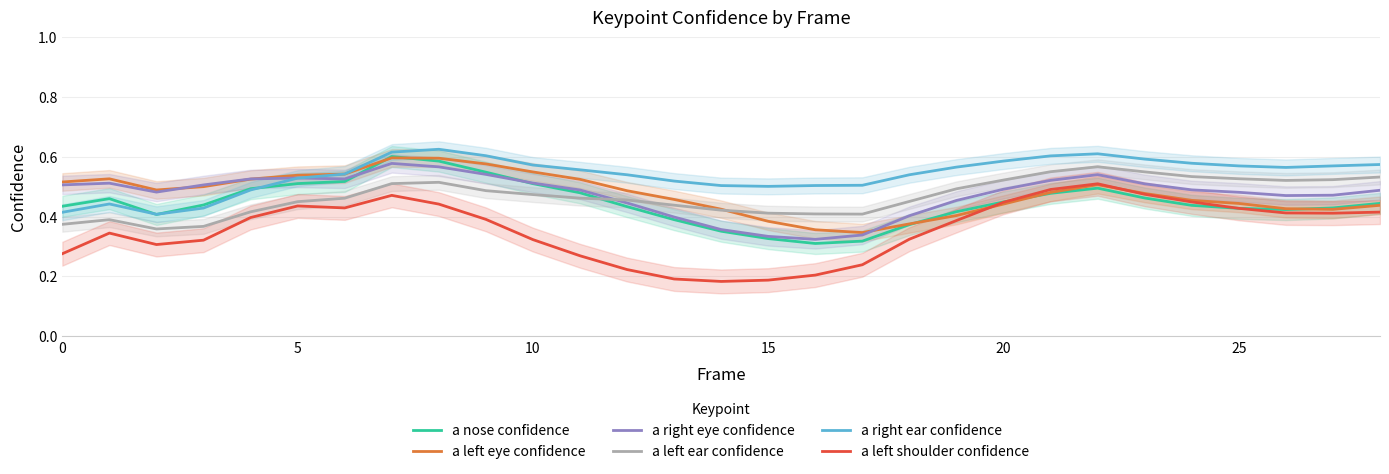

The value of a right ear confidence at 0 is 0.3. True or false?

False